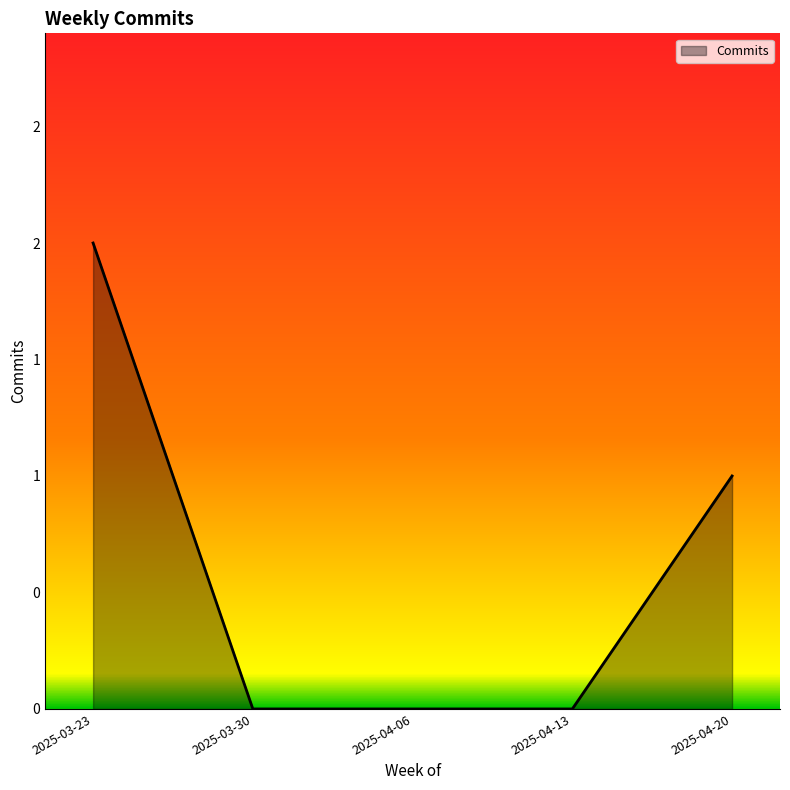

What is the average value?

1